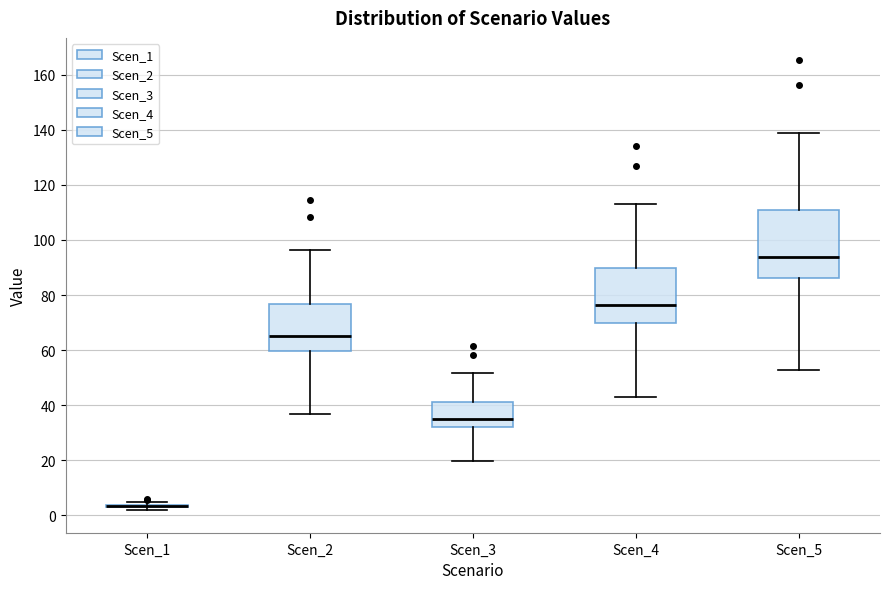

Where does the median line of the box for Scen_3 sit on the y-axis? The values are not printed on the chart, so give them approximately, as read against the axis.

36